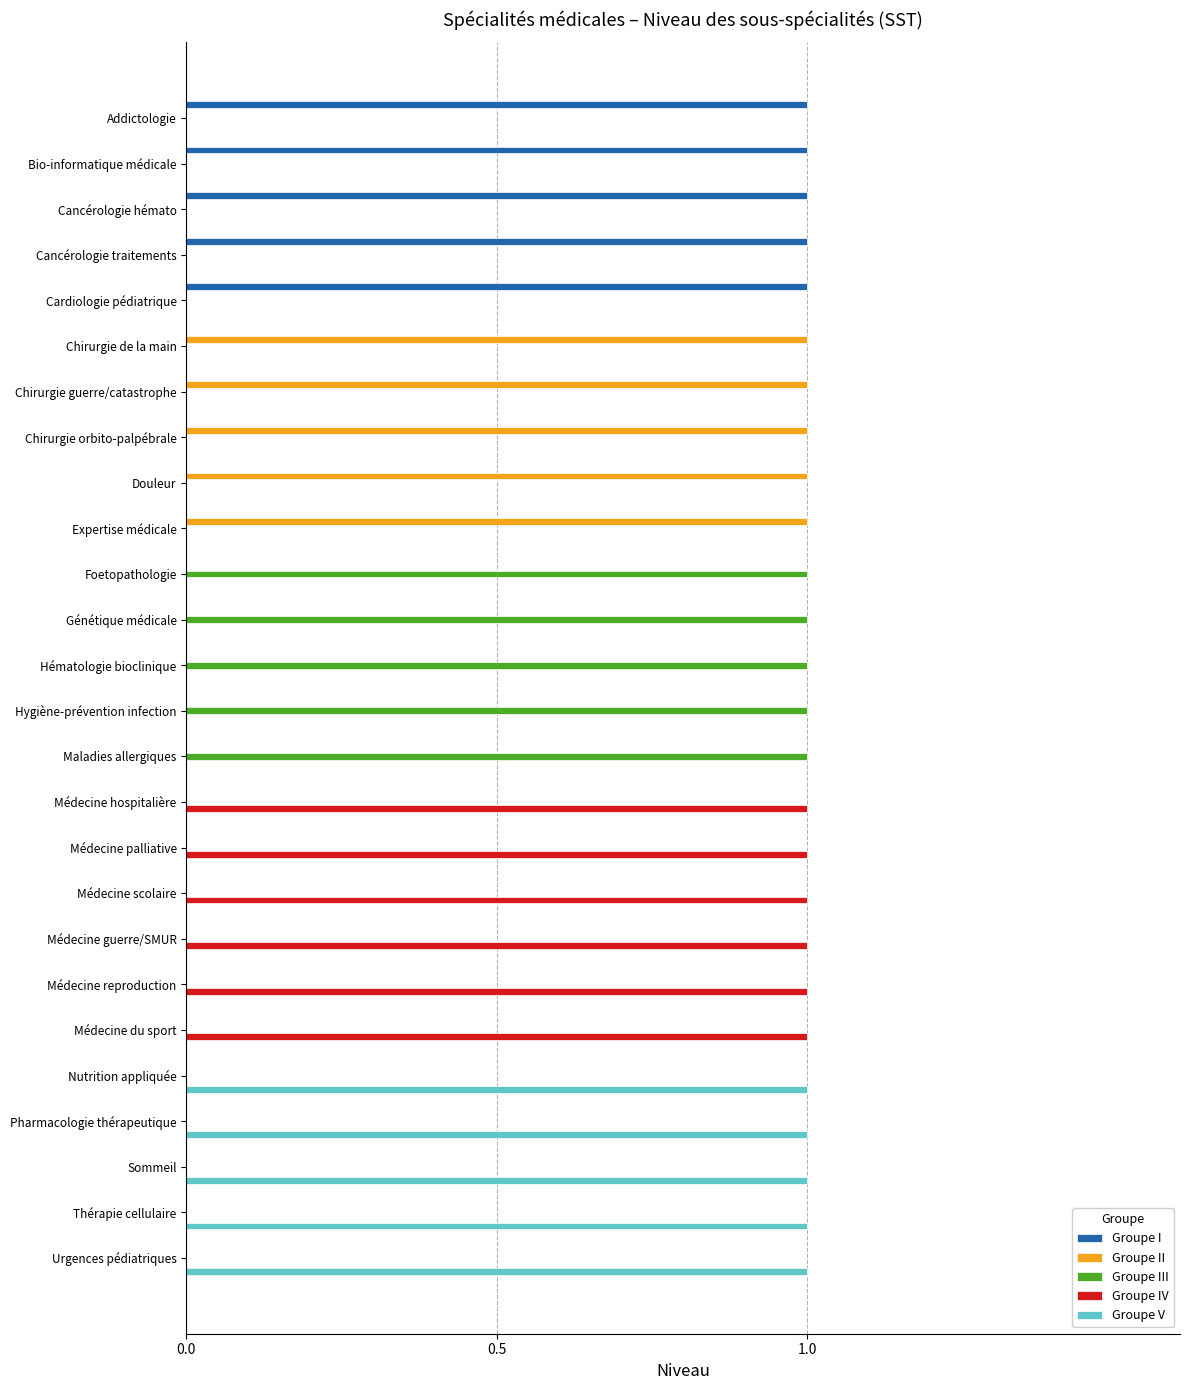

Is the value of Groupe V at Chirurgie orbito-palpébrale greater than the value of Groupe II at Expertise médicale?

No